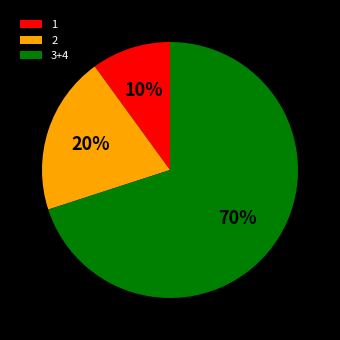

Do 3+4 and 1 together represent more than half of the pie?

Yes